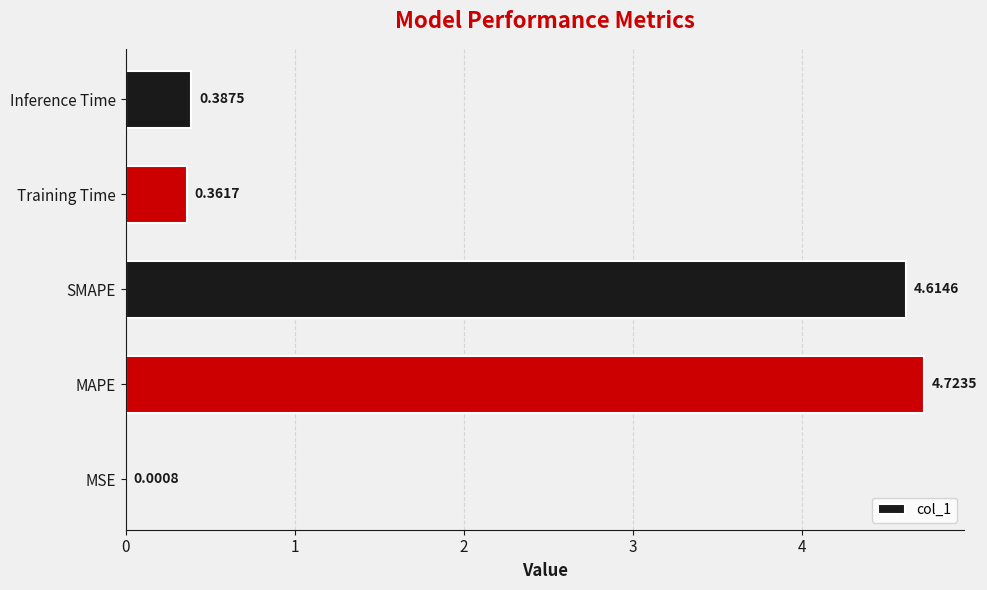

What is the sum of the values at MAPE and SMAPE?

9.3